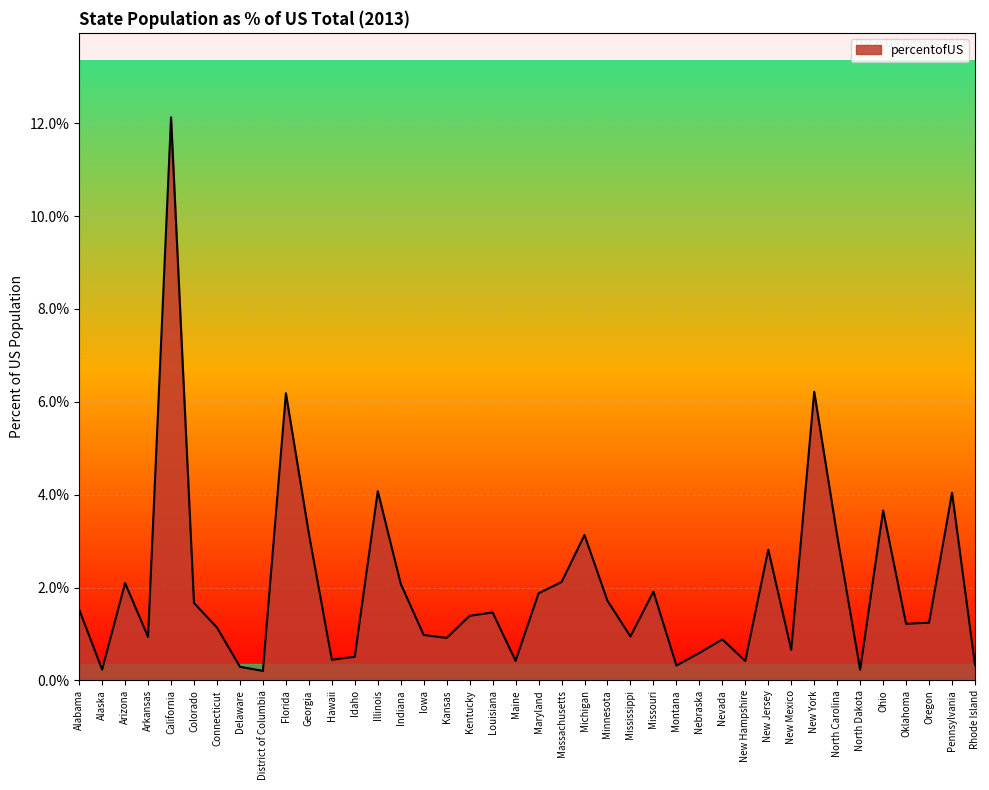

What is the approximate value at North Carolina?

3.1